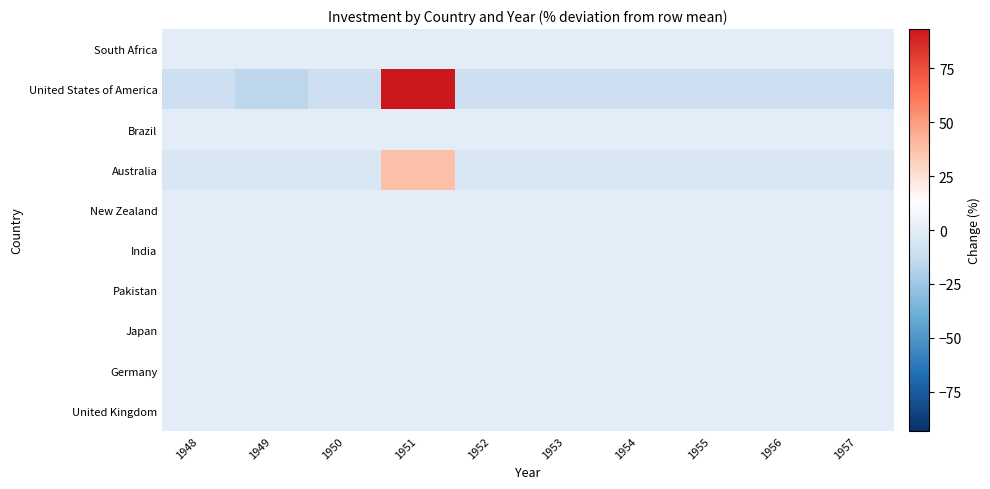

What is the greatest value displayed?

93.3